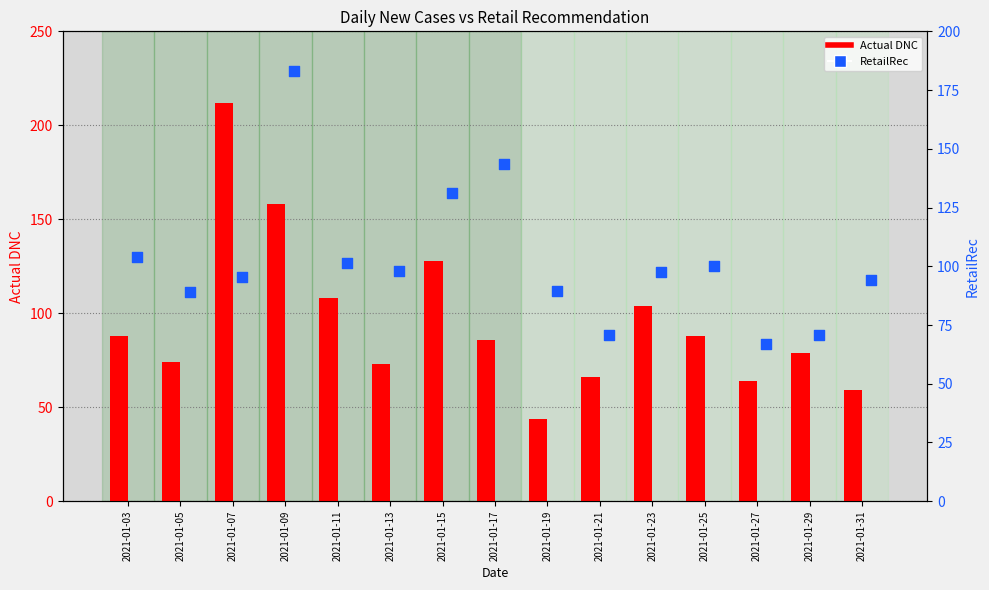

What are all the series names shown in the legend?

Actual DNC, RetailRec